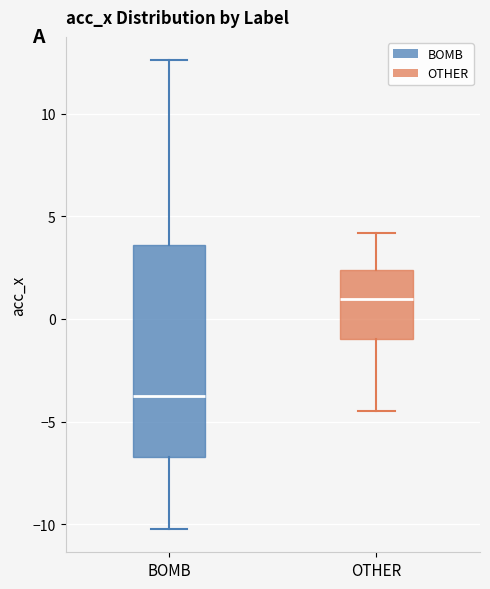

Reading left to right, transcribe this box plot: for each box, give where its median line is, the range the box spans, and where its two whiskers end, as read against the y-axis. The values are not printed on the chart, so give them approximately, as read against the axis.

BOMB: median -3.5, box -6.5 to 3.5, whiskers -10.0 to 12.5
OTHER: median 1.0, box -1.0 to 2.5, whiskers -4.5 to 4.0